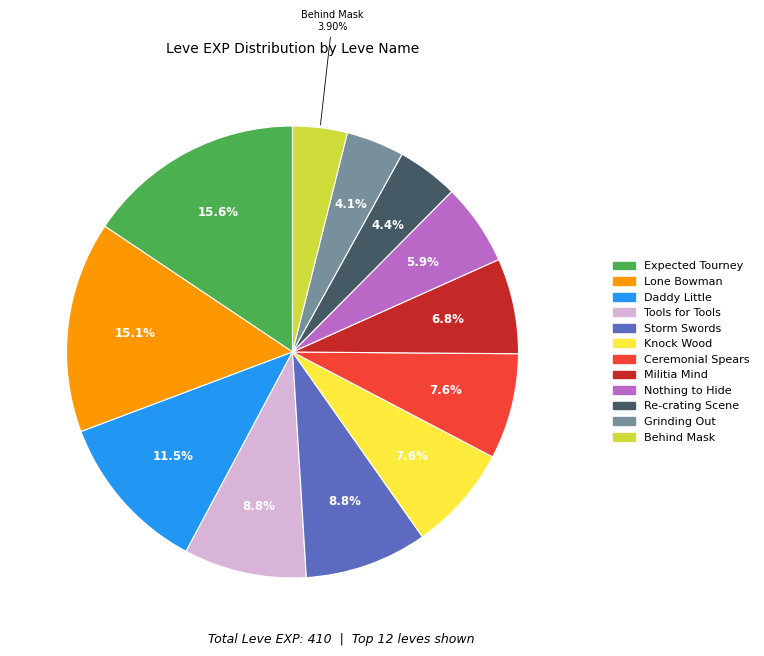

Is there any slice that represents more than half of the pie?

No